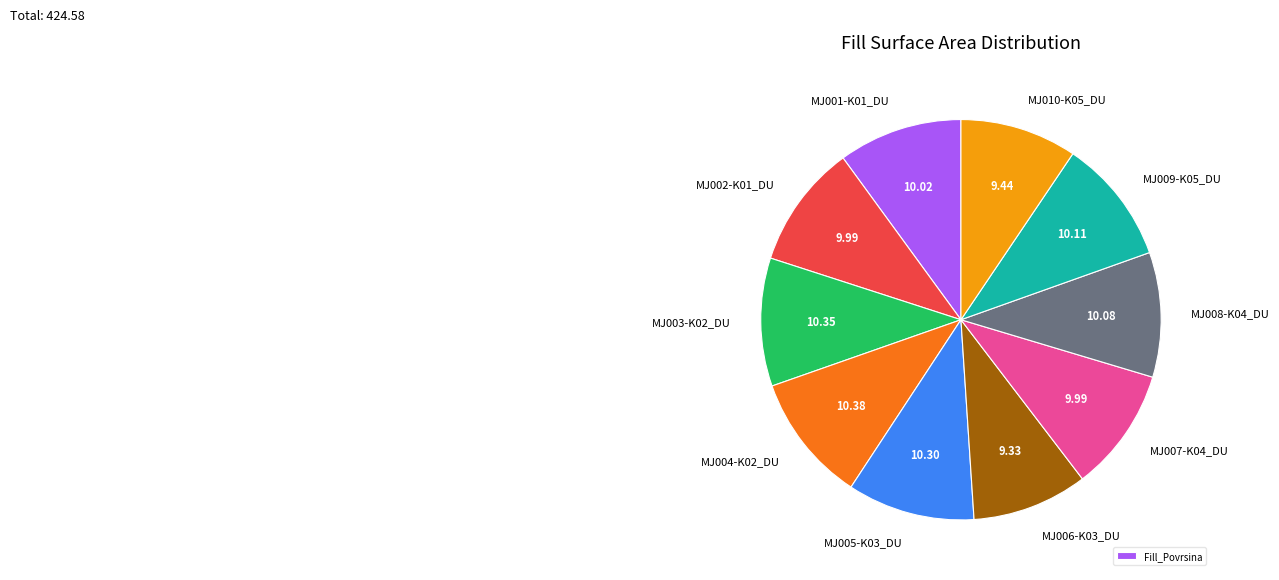

How many slices are in this pie chart?

10